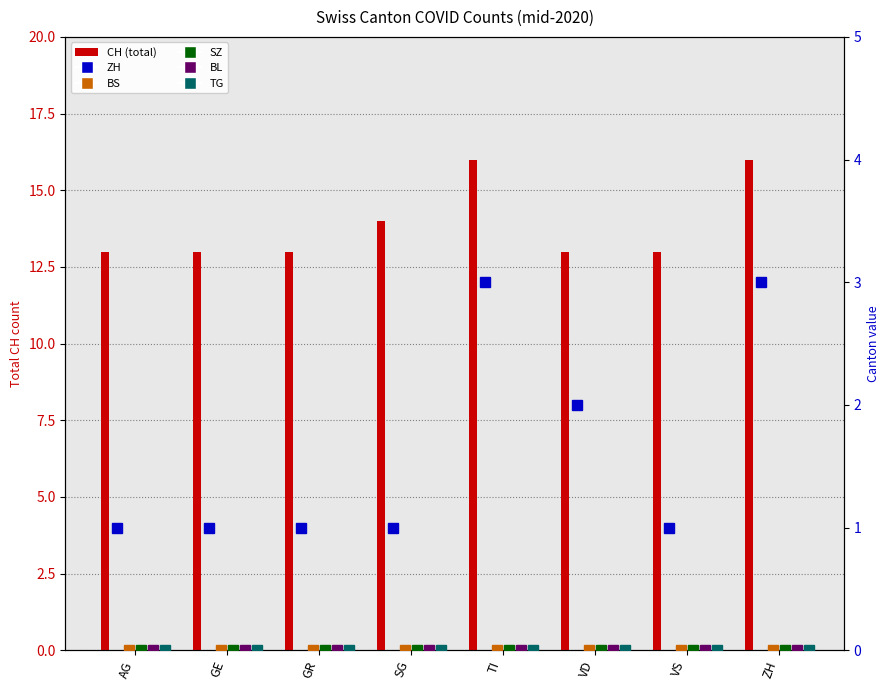

At how many categories does at least one series exceed 0?

8